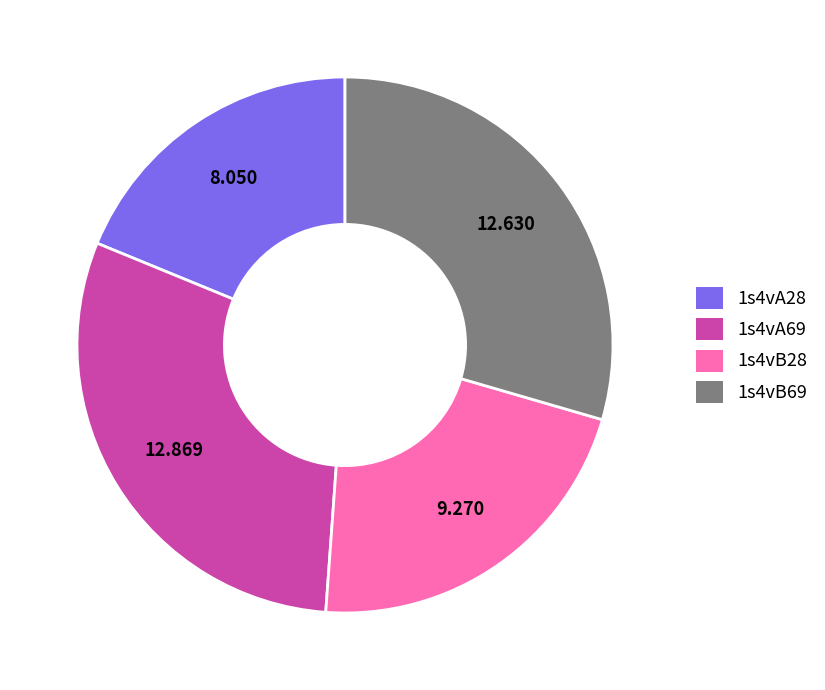

True or false: 1s4vA69 accounts for 17% of the total.

False